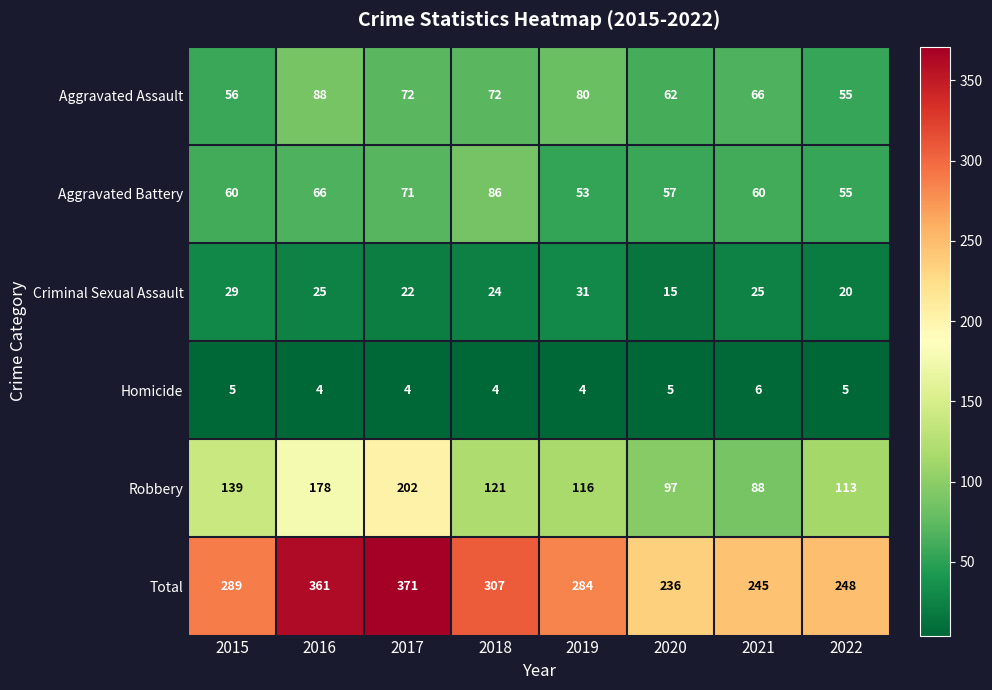

What is the difference between the highest and lowest values at 2022?

243